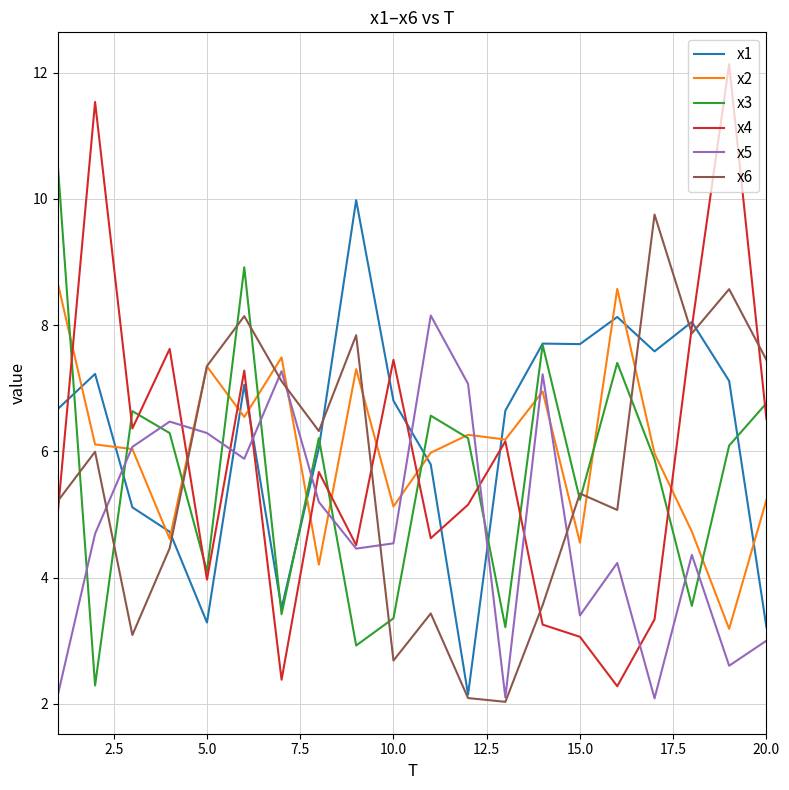

Count the number of data series in this chart.

6